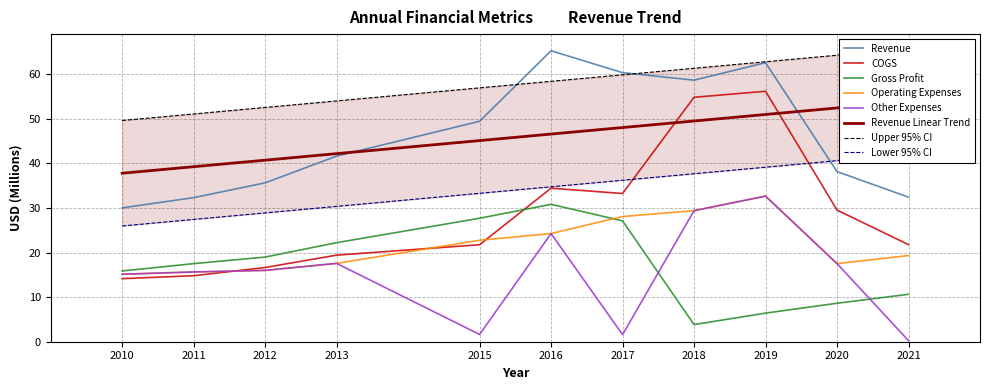

The Revenue series shows 30.0 at 2010. True or false?

True